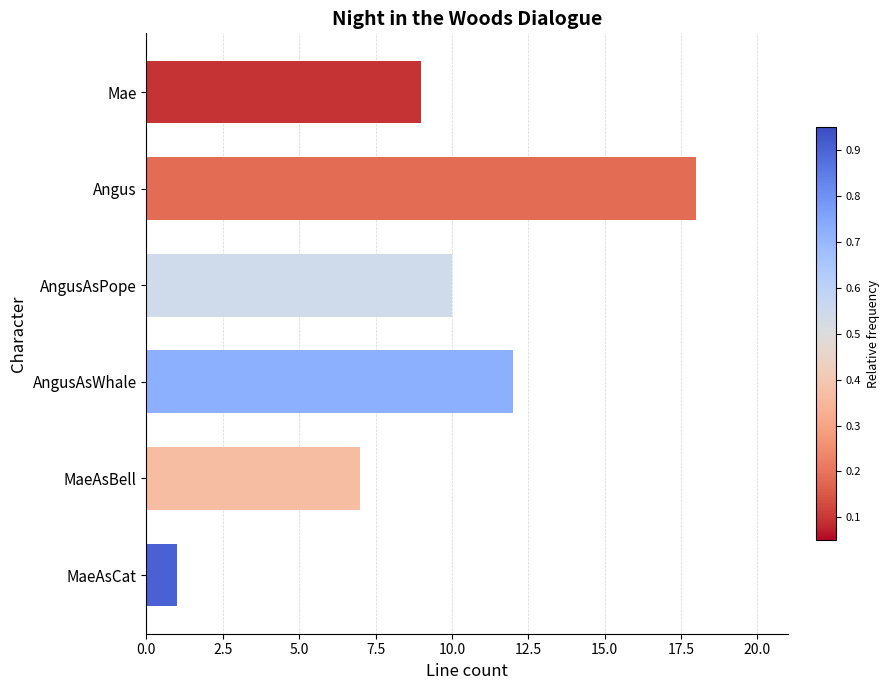

What is the change in value from AngusAsPope to MaeAsBell?

-3